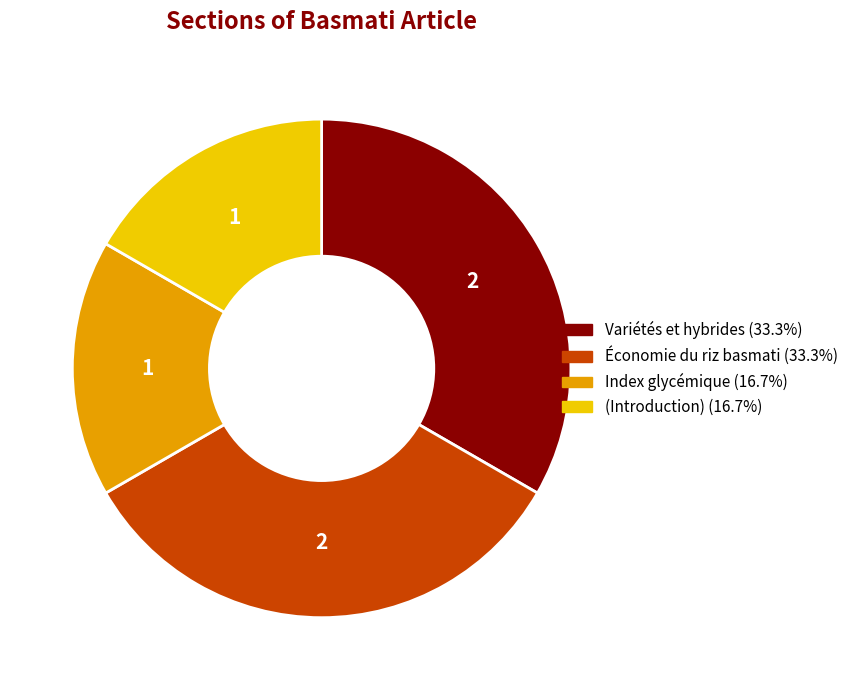

Is the sum of Index glycémique and (Introduction) greater than half?

No